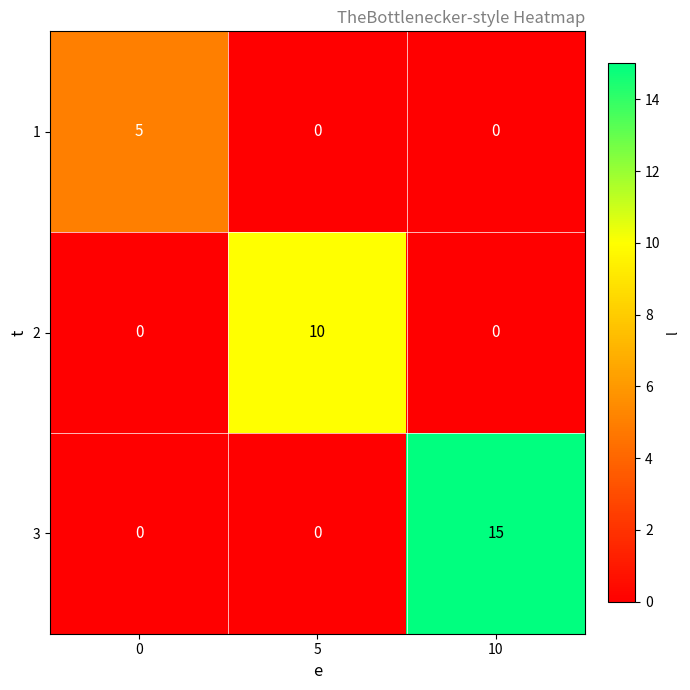

Between 5 and 10, which series saw the biggest shift?

3